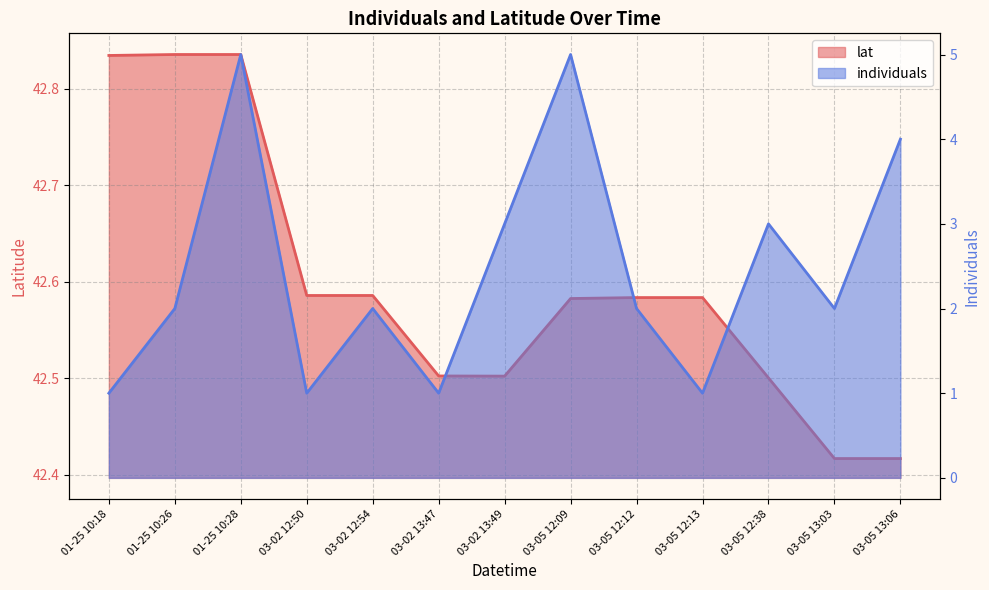

What are all the series names shown in the legend?

lat, individuals